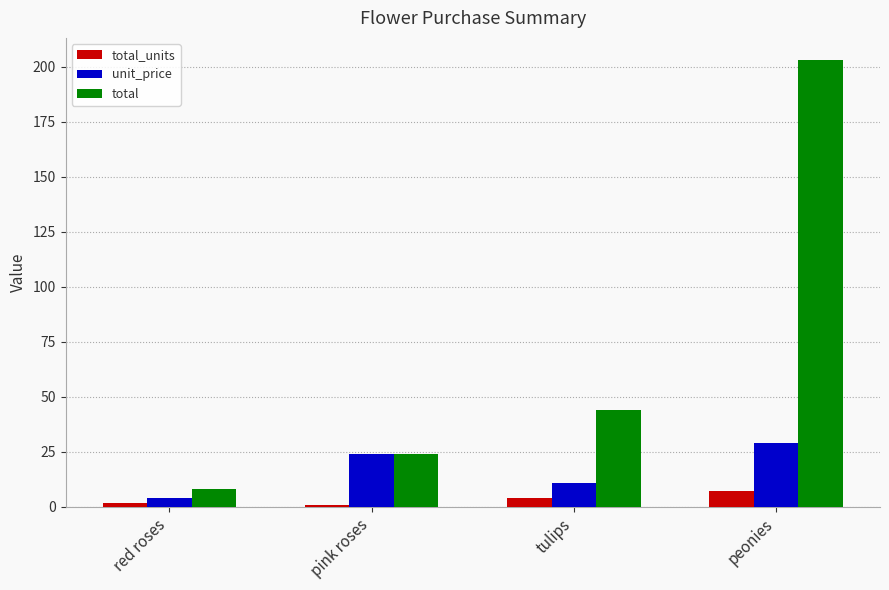

How many bars are there in each group?

3